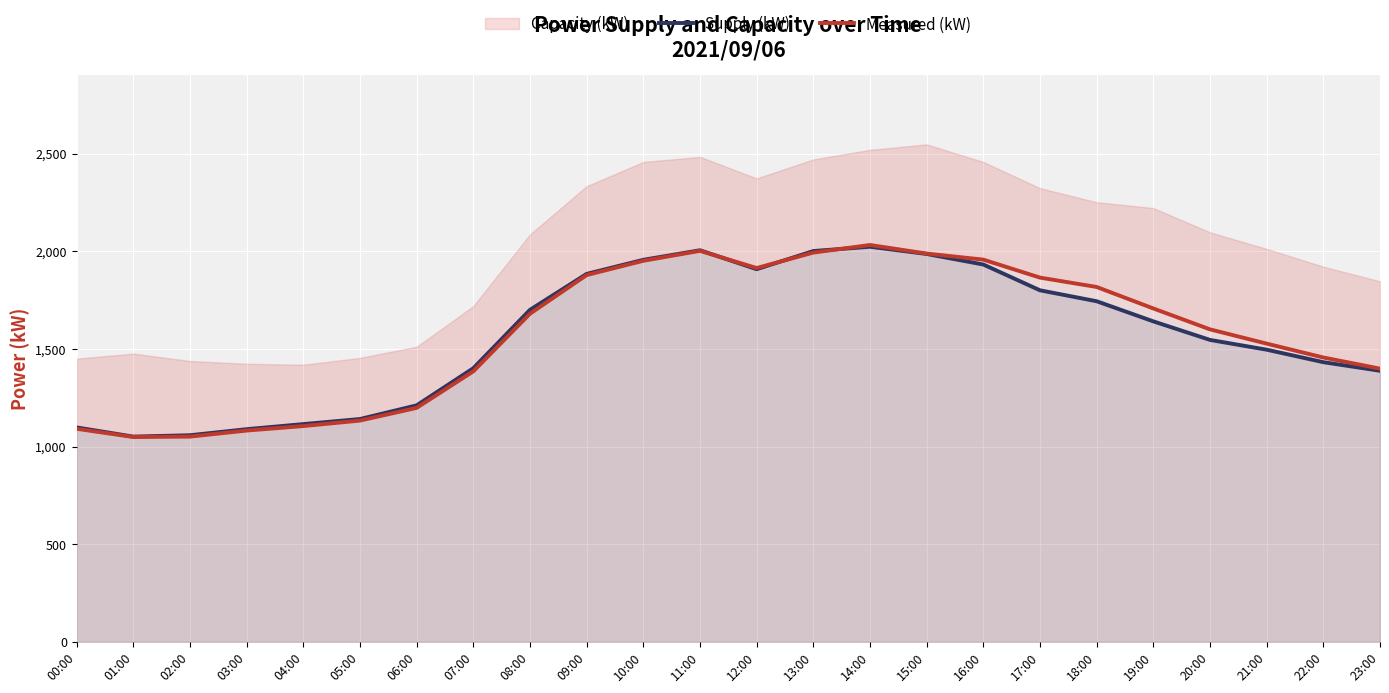

After their last crossing, which series has the higher values: Supply (kW) or Measured (kW)?

Measured (kW)